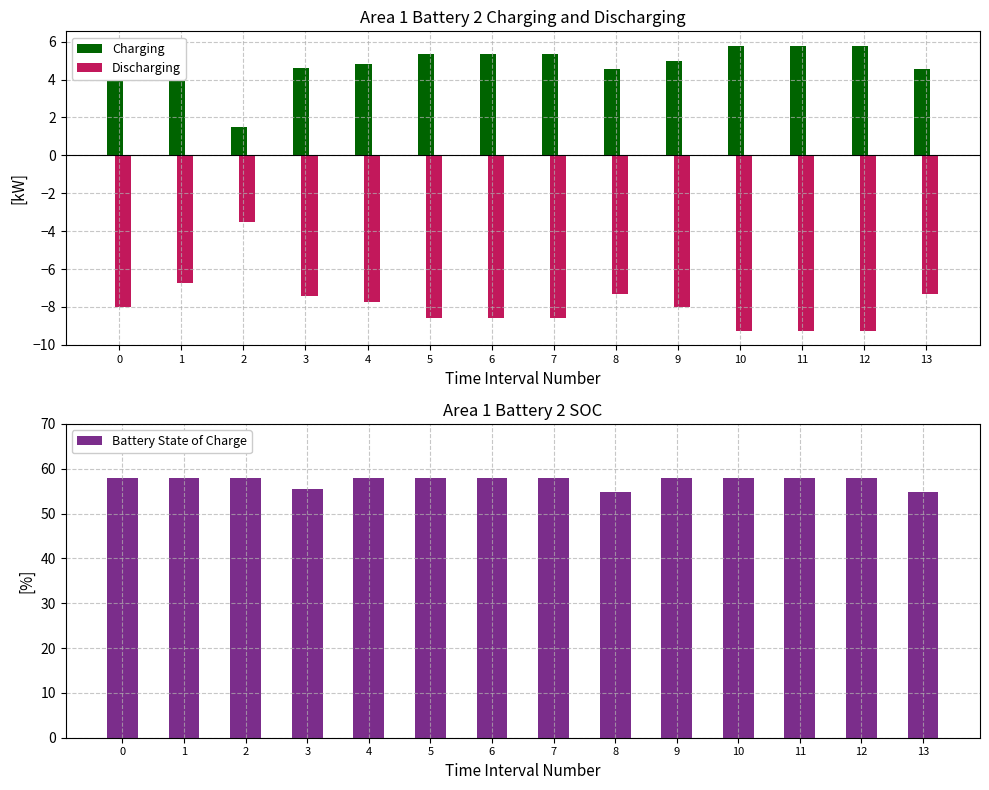

At which category does the chart reach its minimum across all series?

10